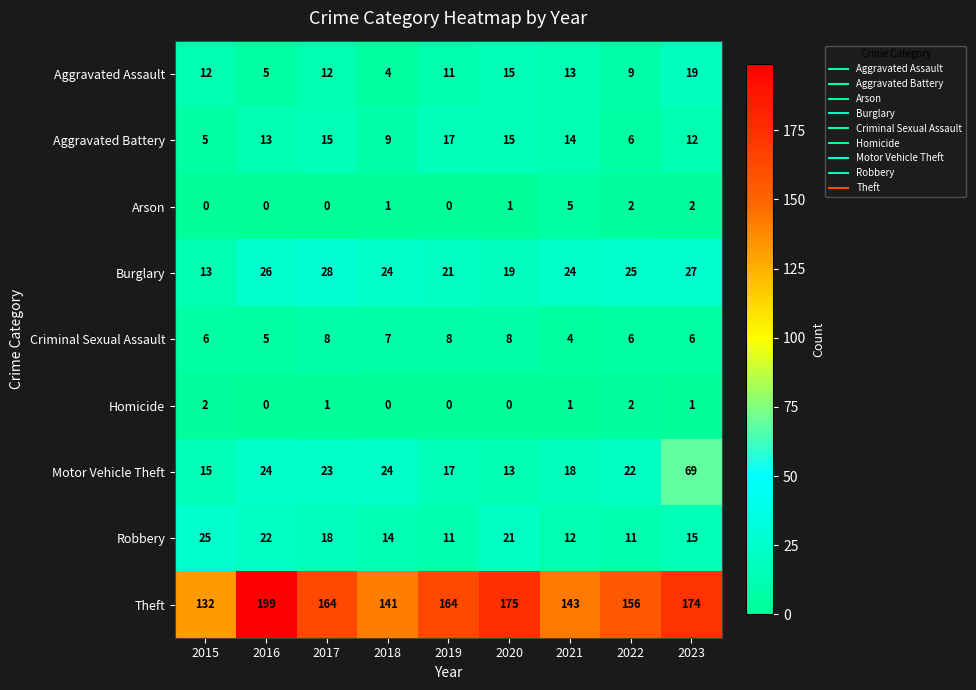

What is the approximate value of Burglary at 2020, to the nearest 10?

20